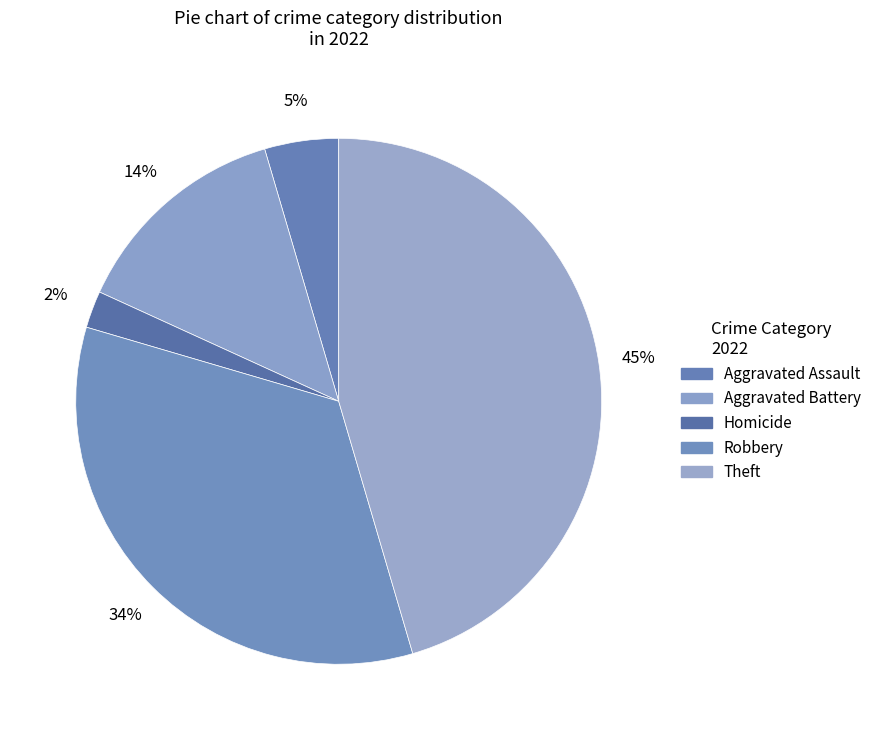

Count the number of slices in the pie.

5